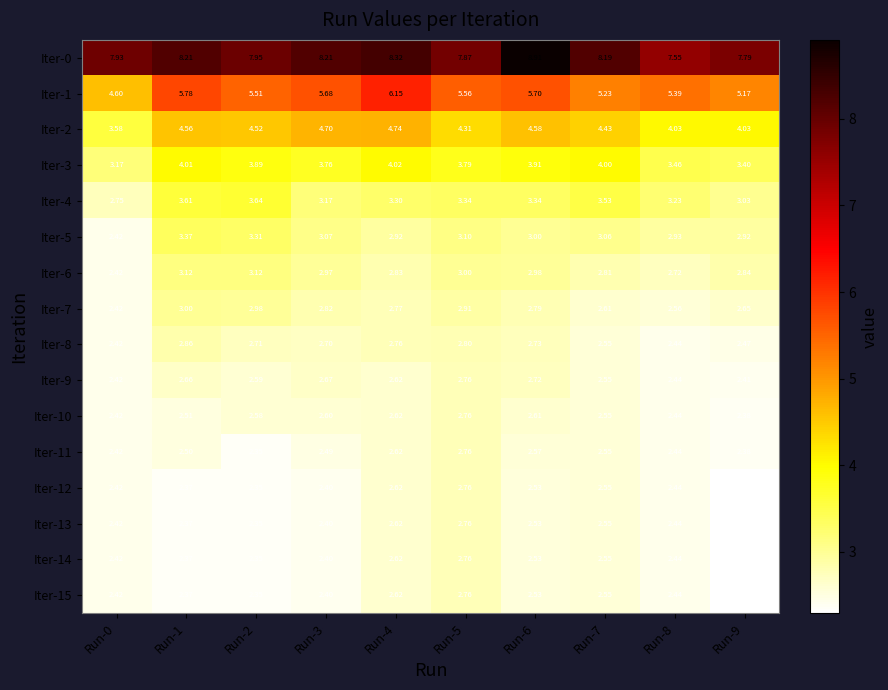

Between Run-2 and Run-5, which is larger?

Run-2